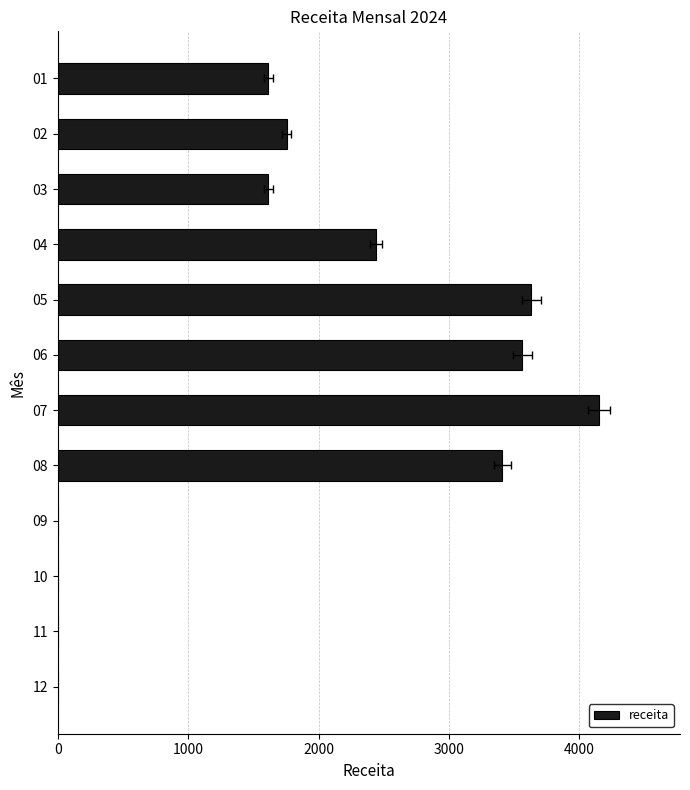

How many data points are above 1756?

6